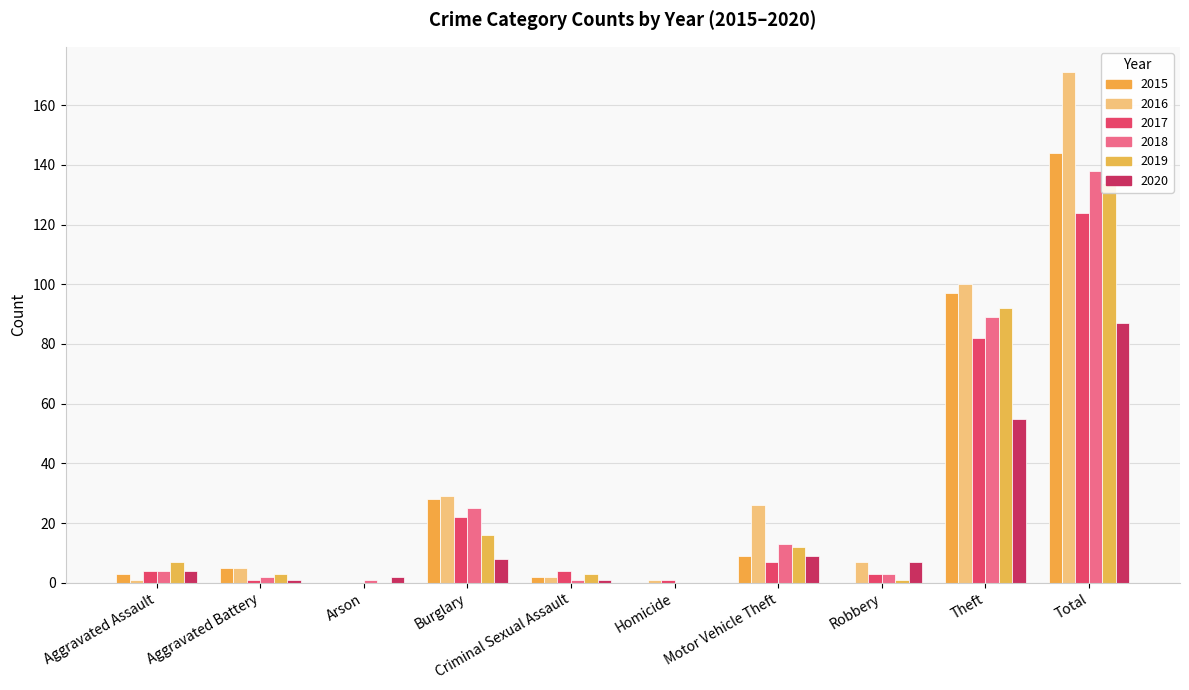

What is the sum of all 2015 values?

288